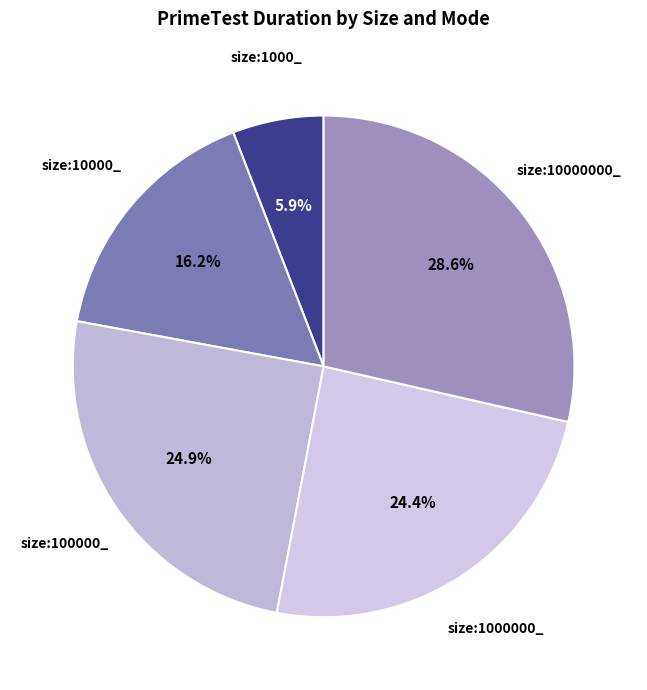

Does size:1000_ account for over 50% of the chart?

No